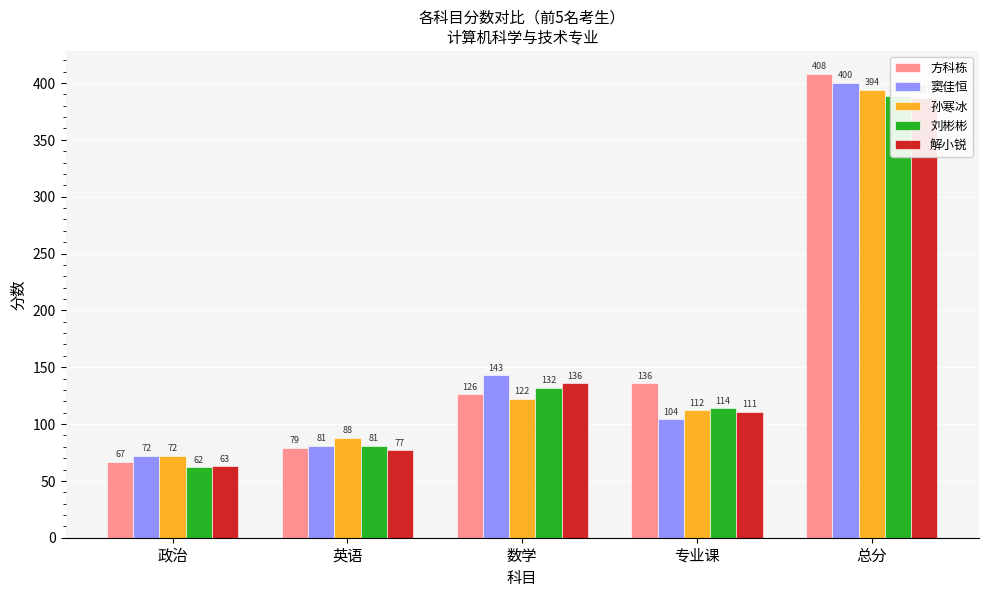

How many groups of bars are there?

5